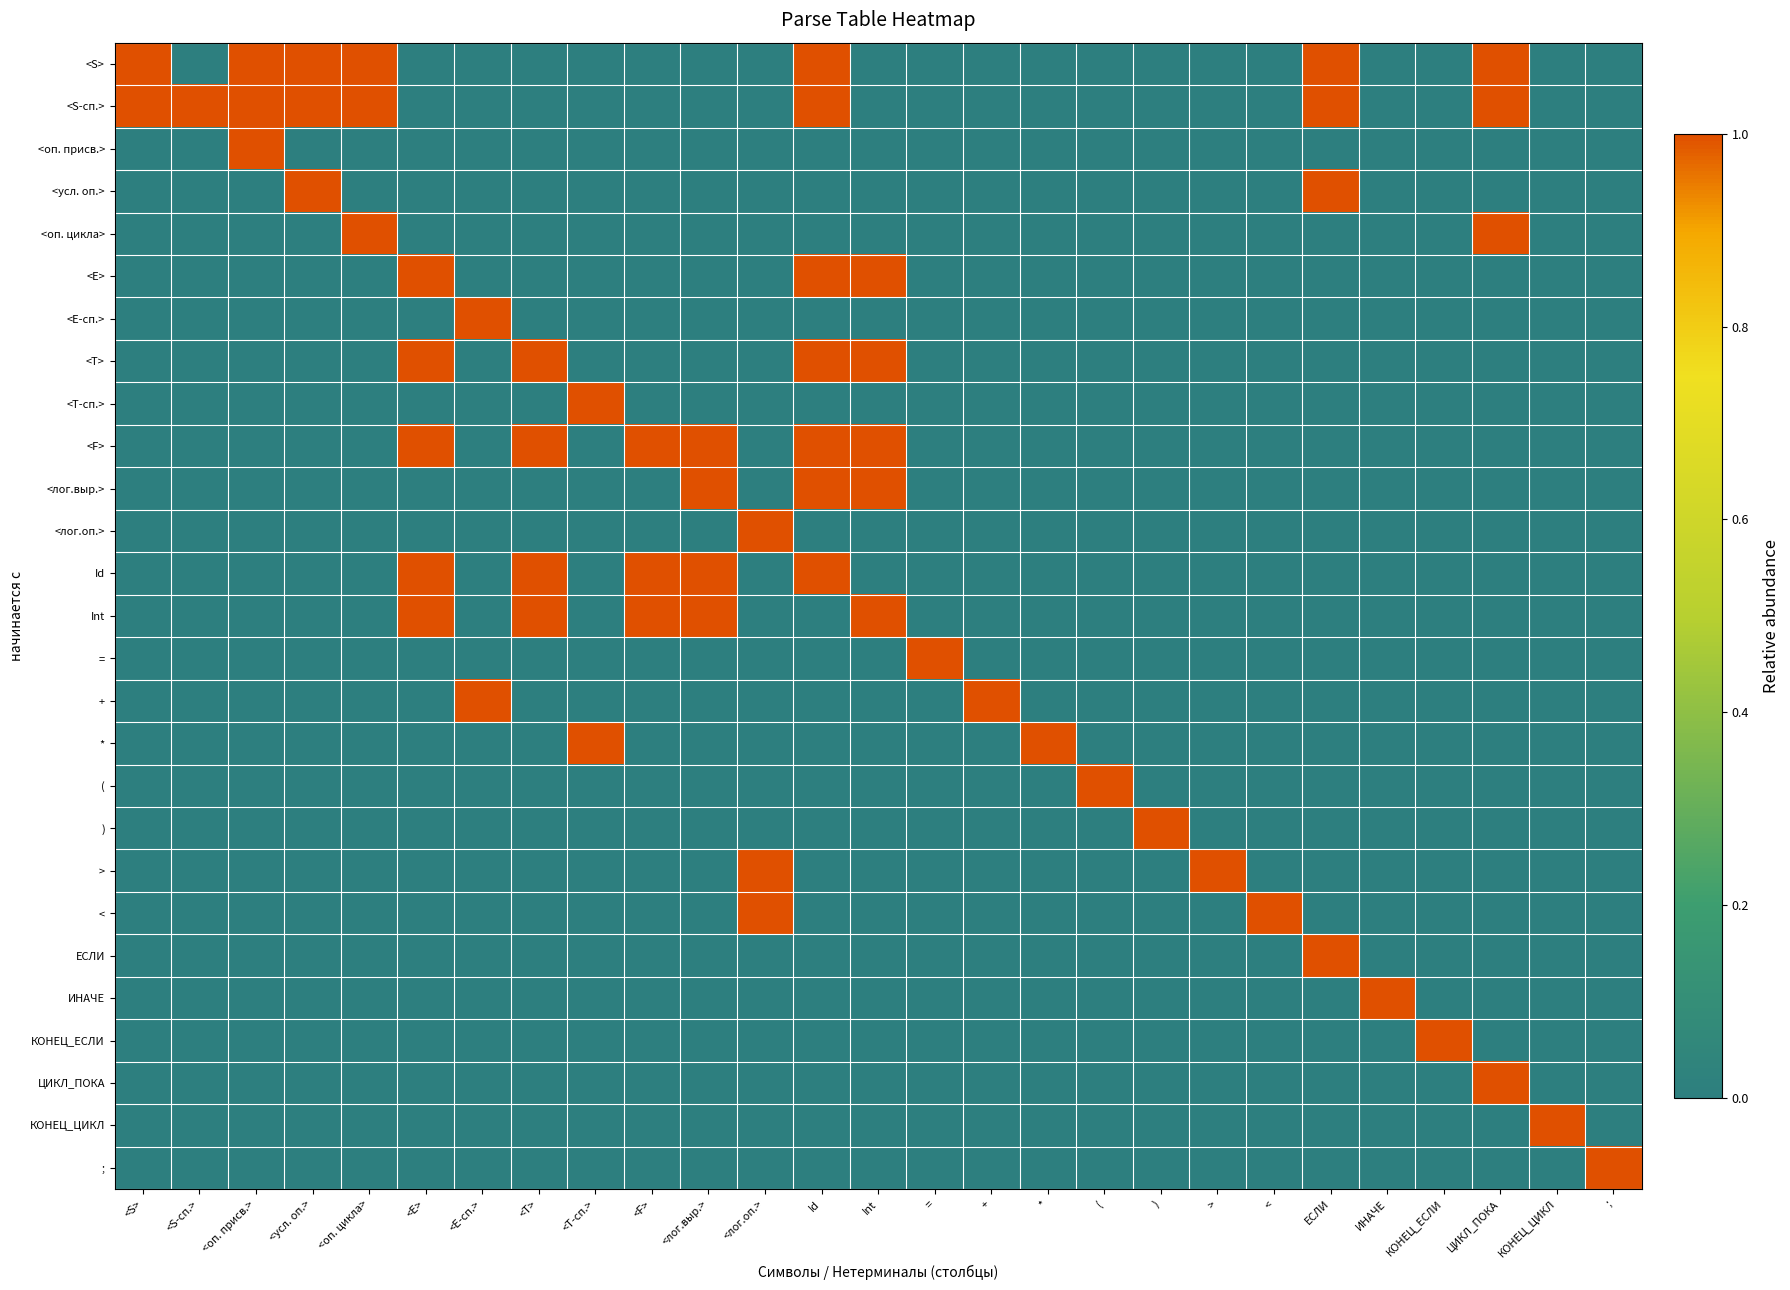

At which category is the sum across all series the highest?

Id